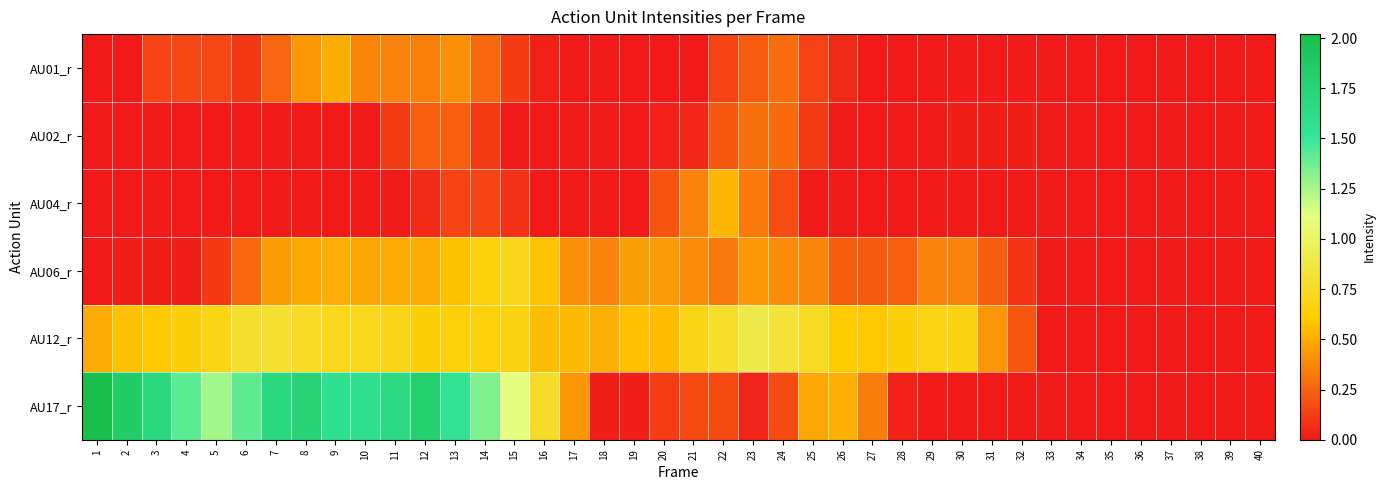

Rank the series by their maximum value, from lowest to highest.

AU02_r, AU01_r, AU04_r, AU06_r, AU12_r, AU17_r